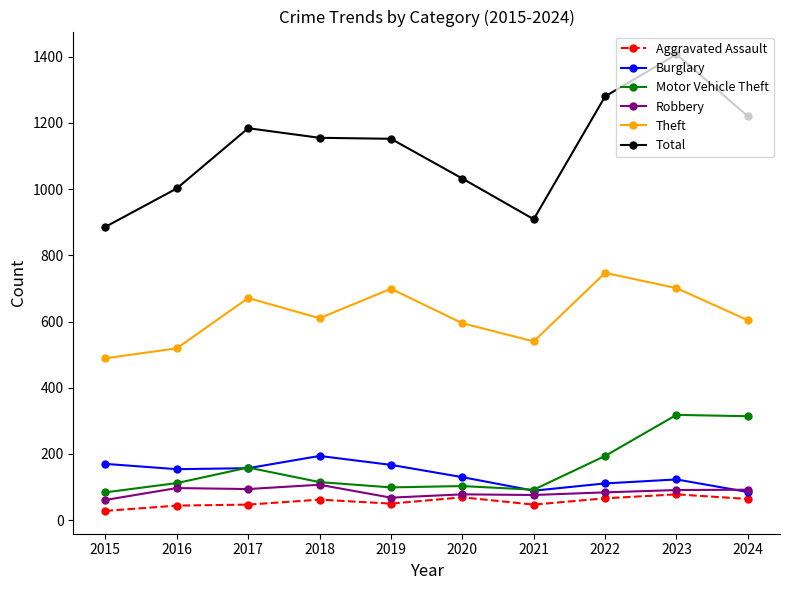

True or false: Theft and Aggravated Assault cross at least once.

False